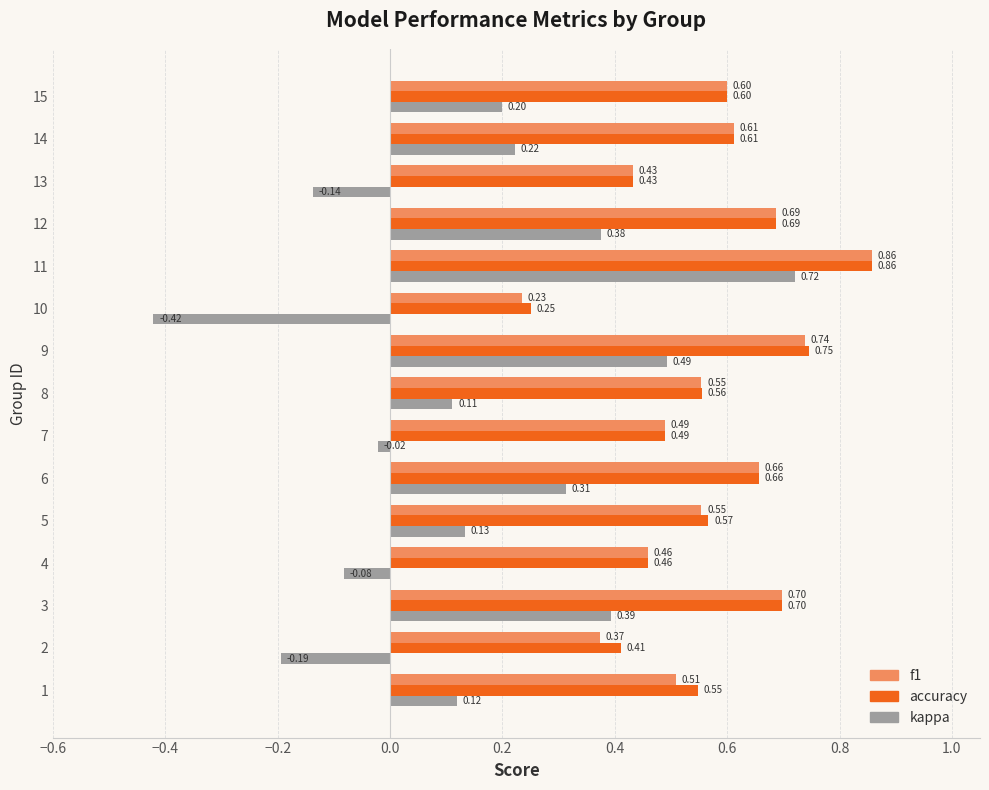

Between 4 and 15, which series saw the biggest shift?

kappa